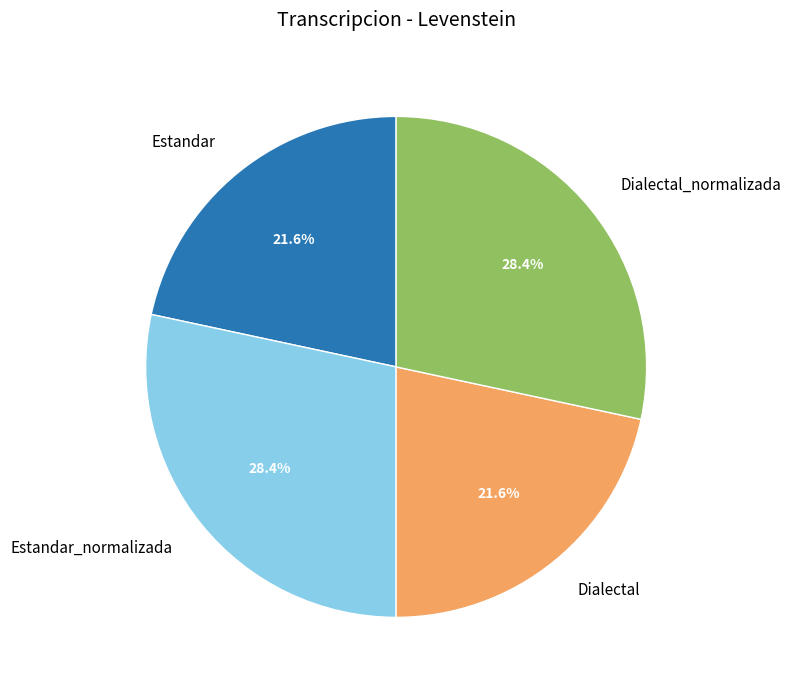

To the nearest percent, what is the difference between the largest and smallest slice percentages?

7%